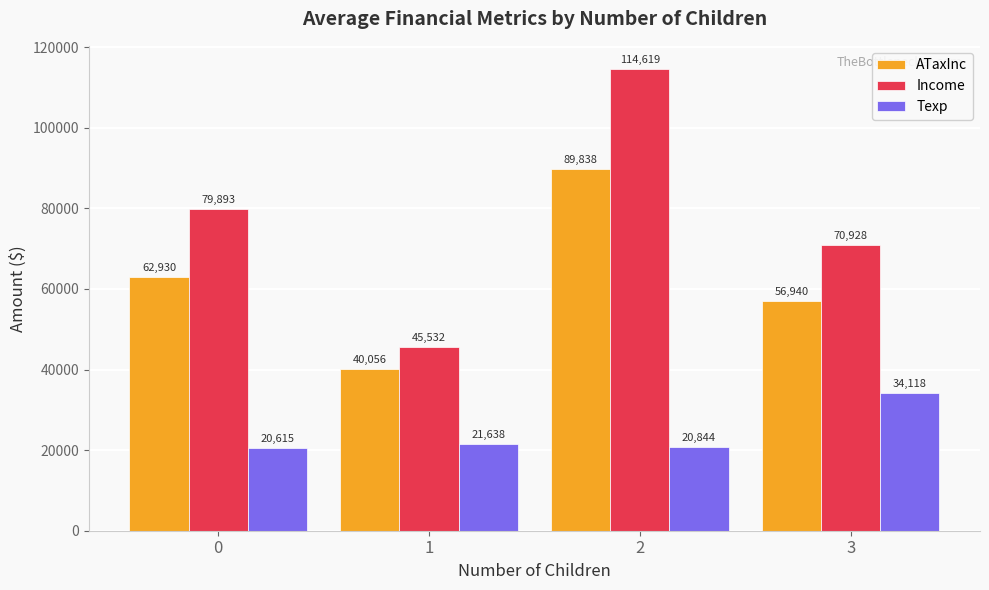

At how many categories does at least one series exceed 82235?

1